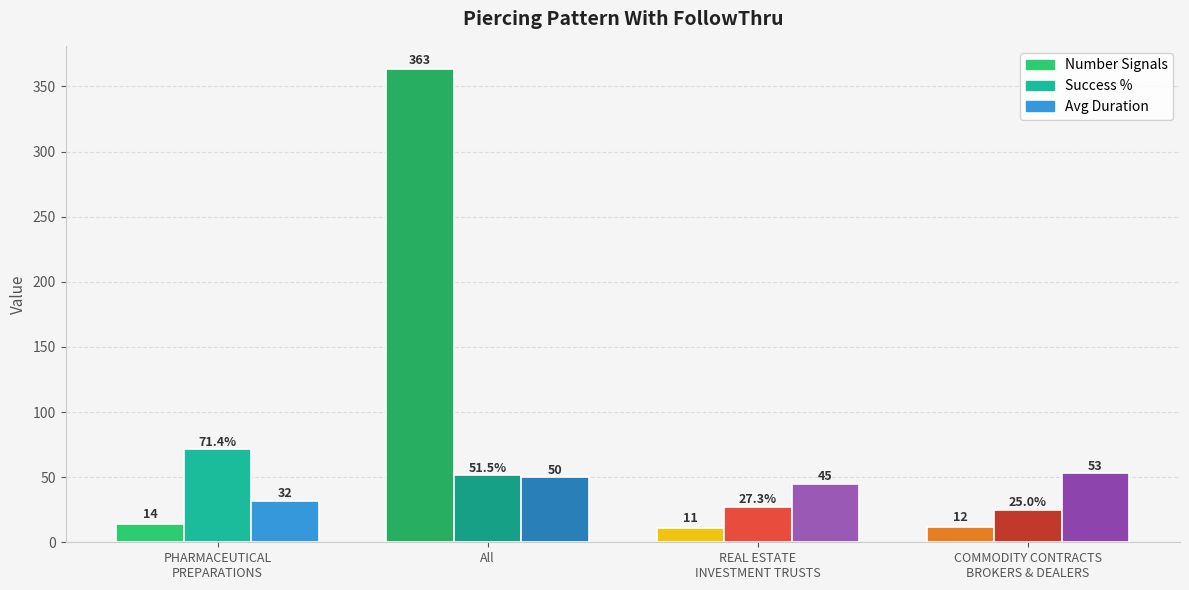

Which category has the highest value across all series?

All